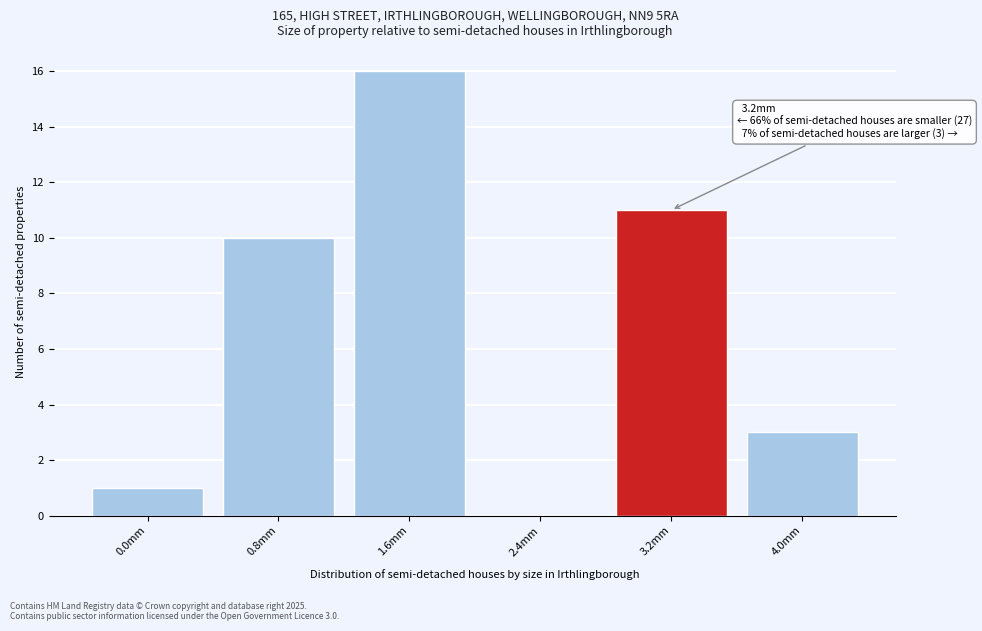

Reading left to right, extract all data points from this chart.

0.0mm=1	0.8mm=10	1.6mm=16	2.4mm=0	3.2mm=11	4.0mm=3